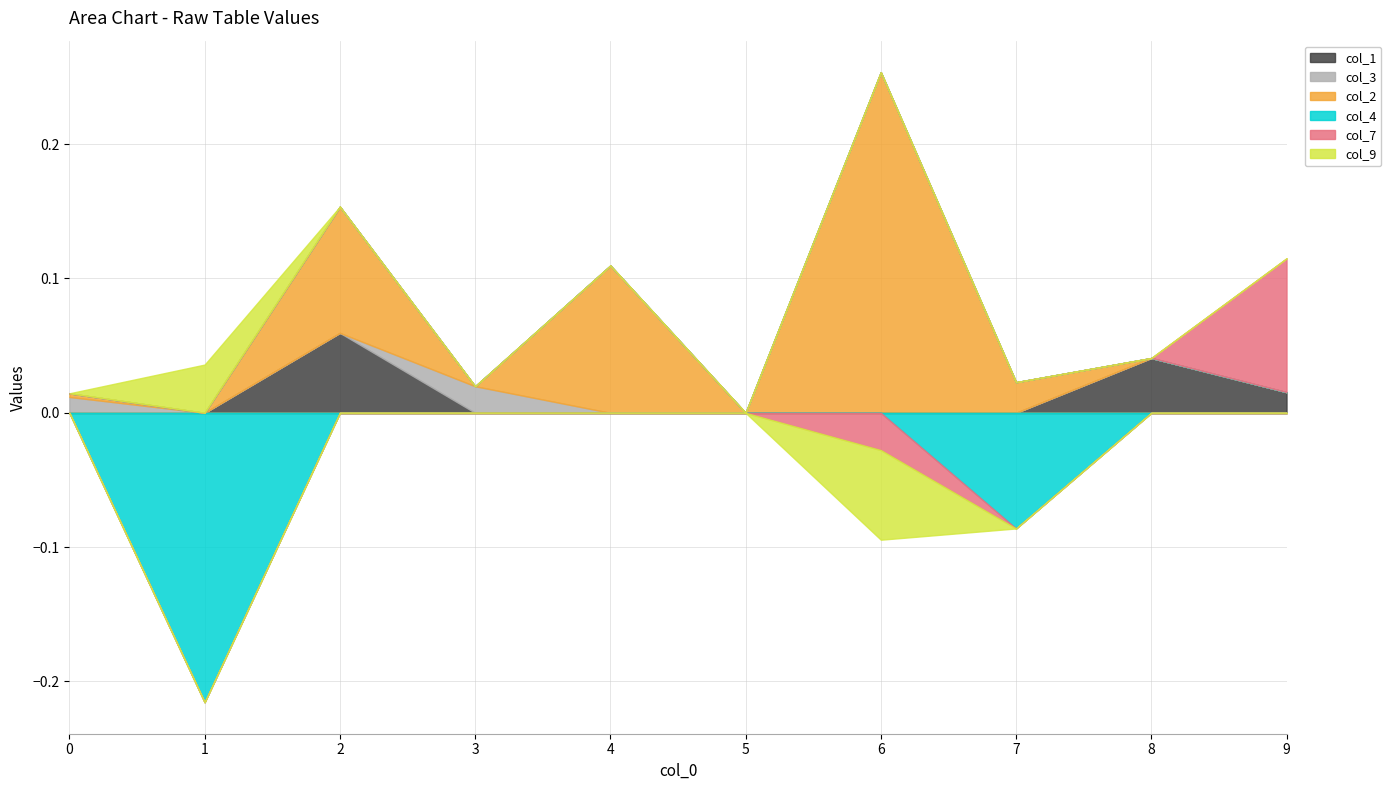

At which category is the sum across all series the highest?

6